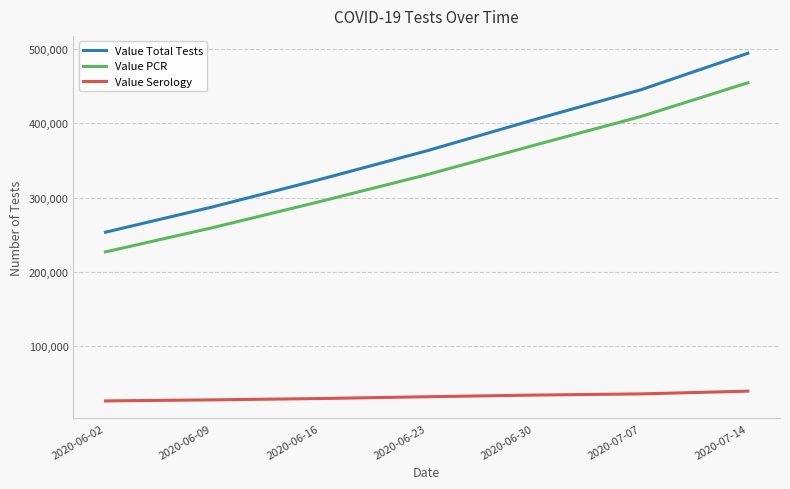

Which series has the largest range (max minus min)?

Value Total Tests